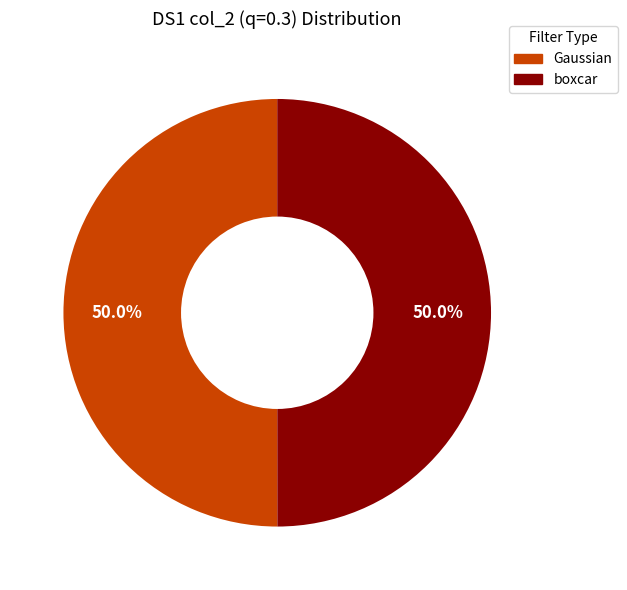

What percentage do Gaussian and boxcar together represent?

100.0%